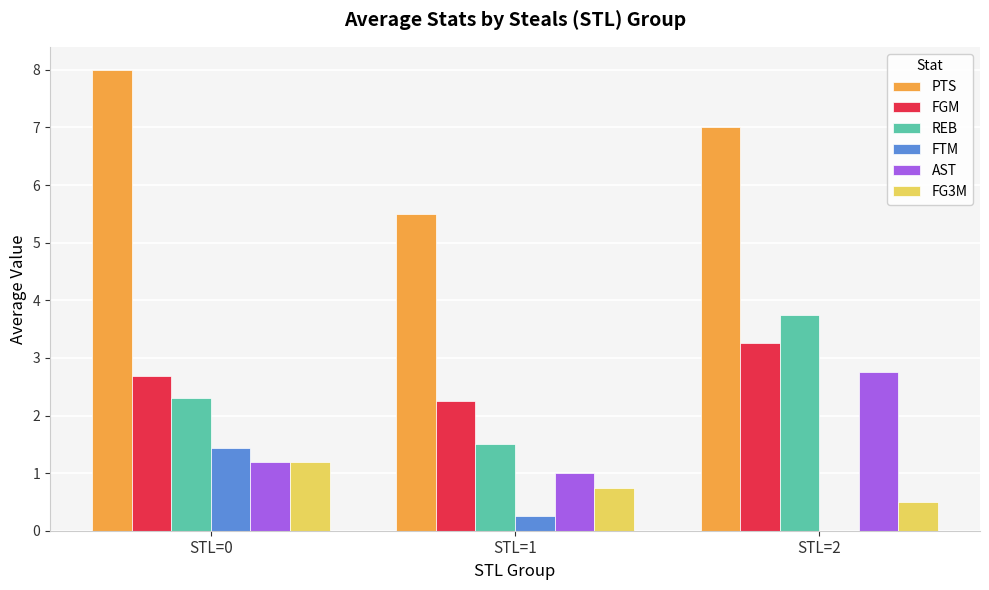

The value of FGM at STL=2 is 3.2. True or false?

True